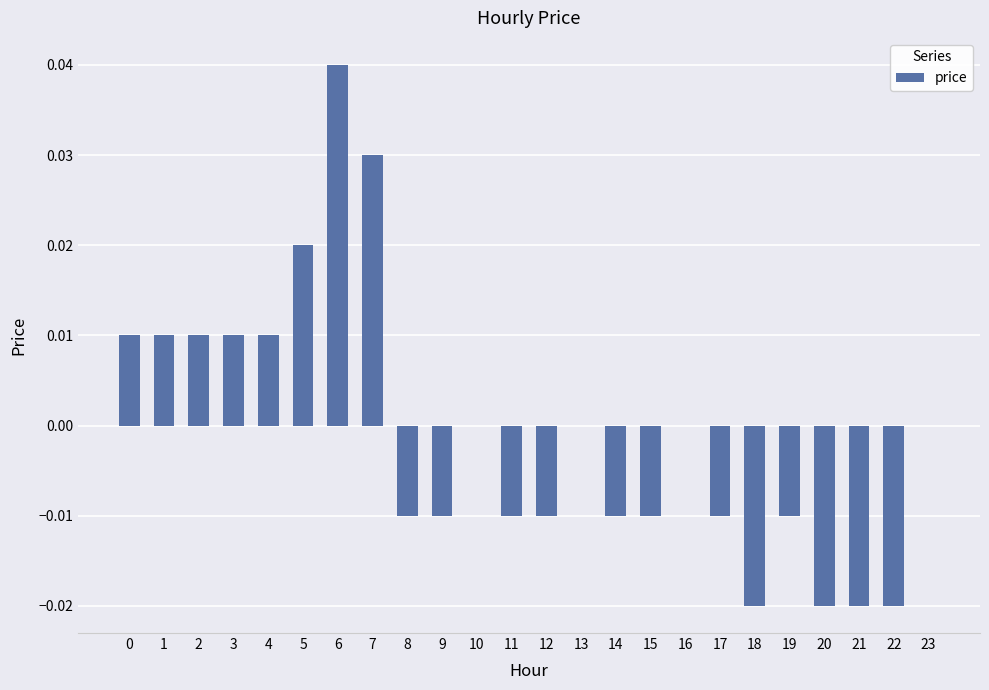

Which has a higher value, 6 or 19?

6